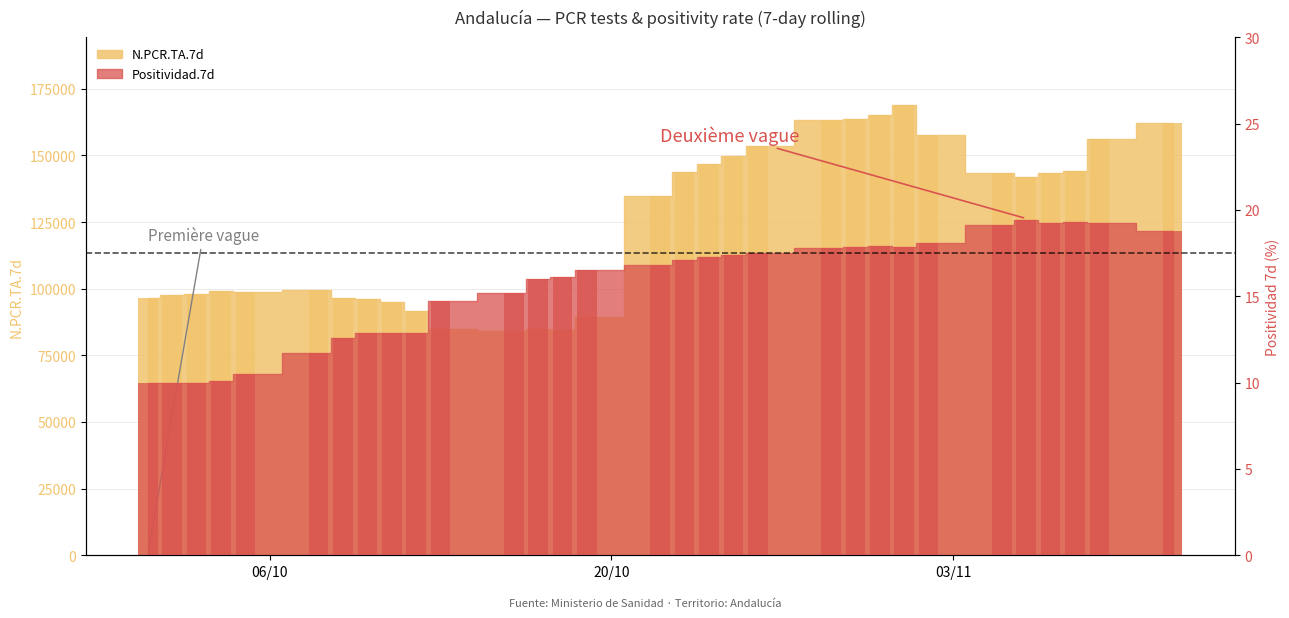

Reading left to right, what are all the values shown in this chart?

N.PCR.TA.7d: 2020-10-01=96684.0	2020-10-02=97562.0	2020-10-03=98012.0	2020-10-04=99225.0	2020-10-05=98603.0	2020-10-08=99685.0	2020-10-09=96348.0	2020-10-10=96052.0	2020-10-11=94982.0	2020-10-12=91781.0	2020-10-13=85033.0	2020-10-16=83949.0	2020-10-17=85040.0	2020-10-18=84464.0	2020-10-19=89458.0	2020-10-22=134768.0	2020-10-23=143907.0	2020-10-24=146713.0	2020-10-25=149821.0	2020-10-26=153565.0	2020-10-29=163422.0	2020-10-30=163590.0	2020-10-31=165193.0	2020-11-01=168974.0	2020-11-02=157453.0	2020-11-05=143304.0	2020-11-06=141963.0	2020-11-07=143416.0	2020-11-08=144074.0	2020-11-09=156316.0	2020-11-12=162245.0
Positividad.7d: 2020-10-01=10.0	2020-10-02=10.0	2020-10-03=10.0	2020-10-04=10.1	2020-10-05=10.5	2020-10-08=11.7	2020-10-09=12.6	2020-10-10=12.9	2020-10-11=12.9	2020-10-12=12.9	2020-10-13=14.7	2020-10-16=15.2	2020-10-17=16.0	2020-10-18=16.1	2020-10-19=16.5	2020-10-22=16.8	2020-10-23=17.1	2020-10-24=17.3	2020-10-25=17.4	2020-10-26=17.5	2020-10-29=17.8	2020-10-30=17.8	2020-10-31=17.9	2020-11-01=17.9	2020-11-02=18.1	2020-11-05=19.1	2020-11-06=19.4	2020-11-07=19.2	2020-11-08=19.3	2020-11-09=19.2	2020-11-12=18.8